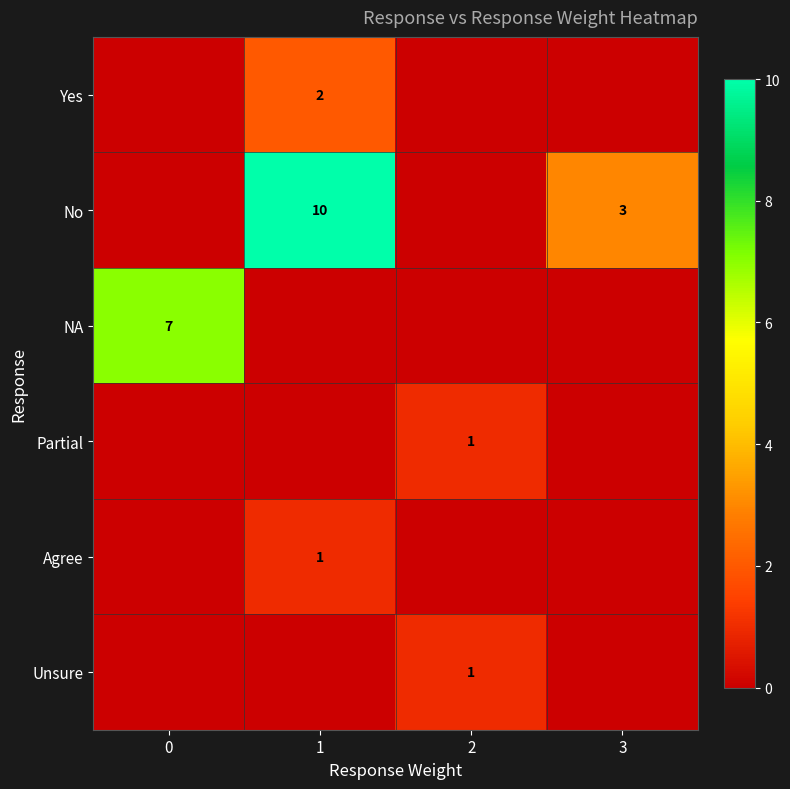

At how many categories does at least one series exceed 8?

1